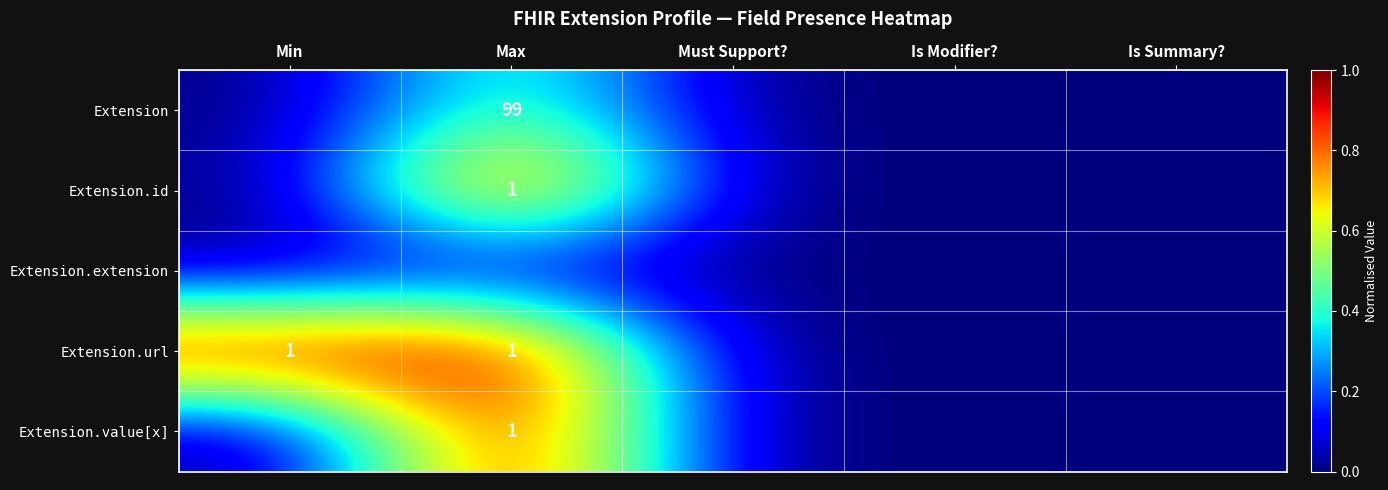

True or false: Extension has a value of 160 at Max.

False